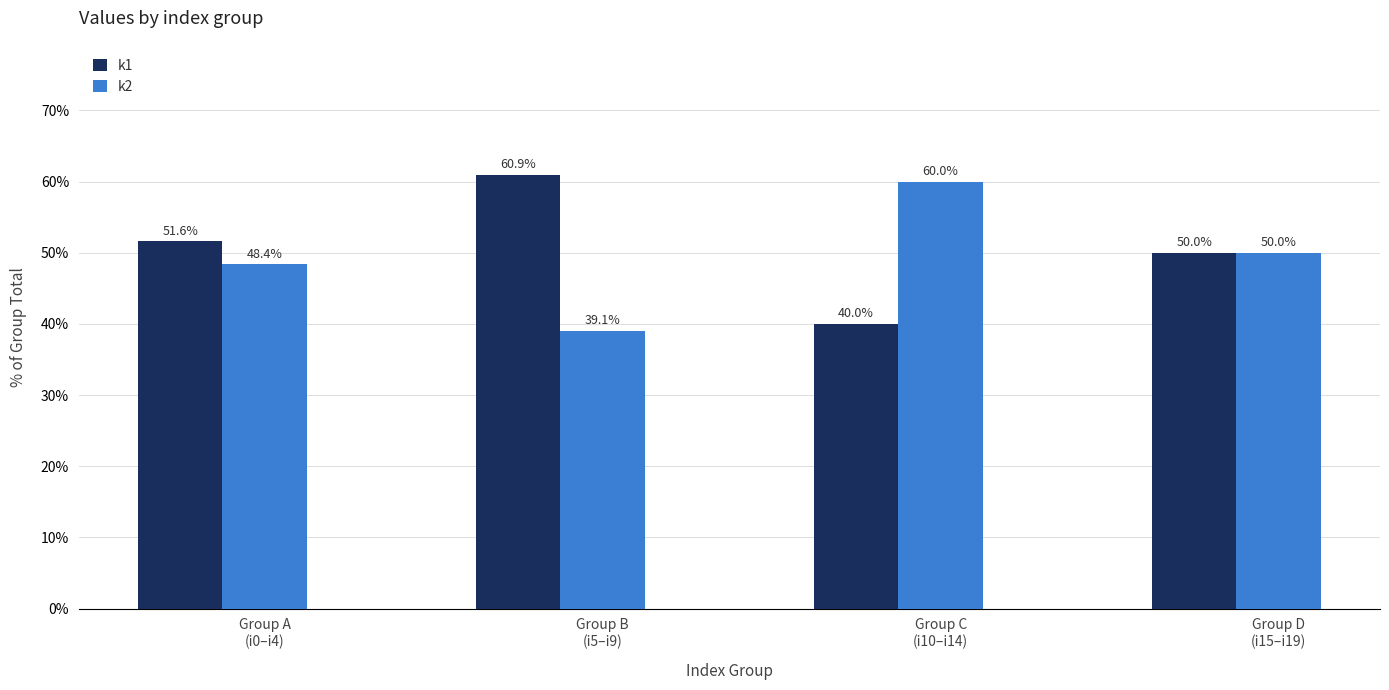

What are all the series names shown in the legend?

k1, k2